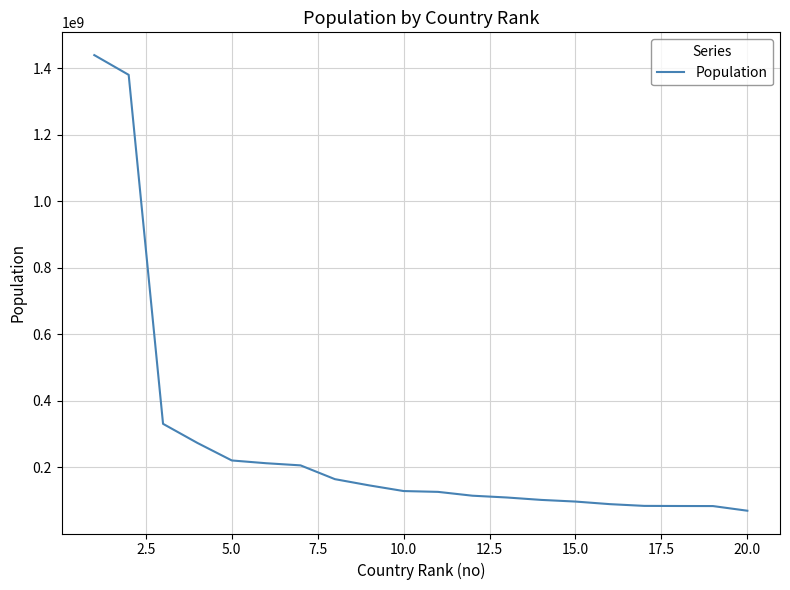

What is the difference between the maximum and minimum values?

1369523798